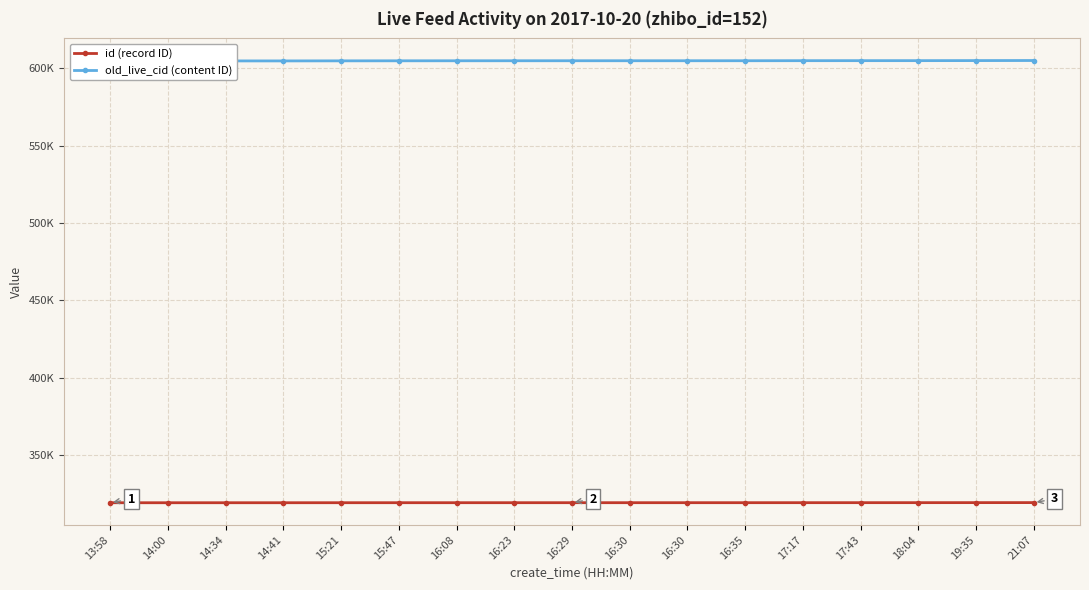

Is it true that id (record ID) equals 203445 at 16:30?

False